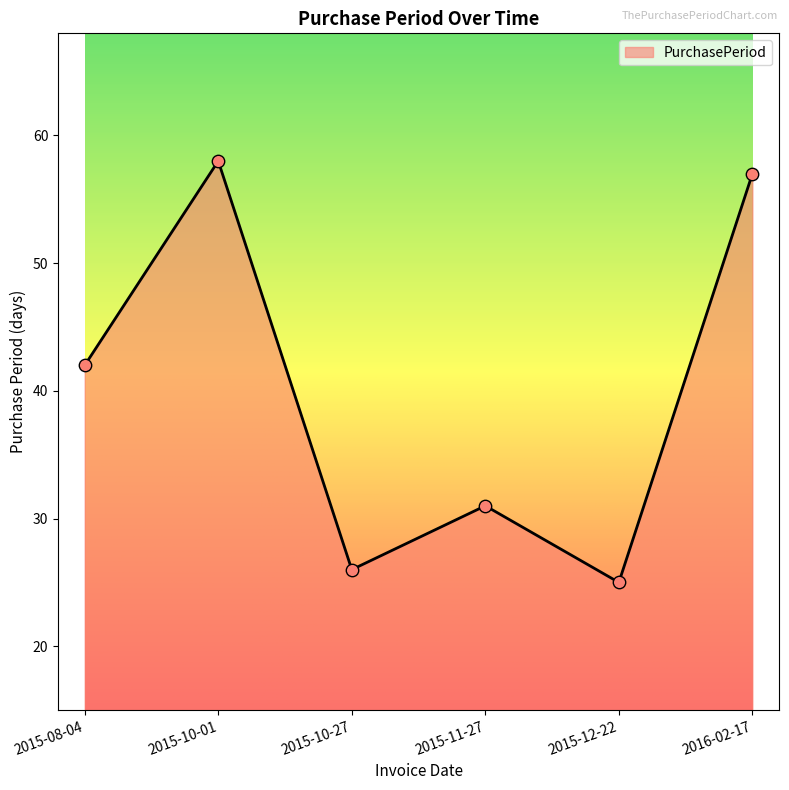

Approximately how many times larger is the value at 2015-10-27 compared to 2015-12-22?

1.0